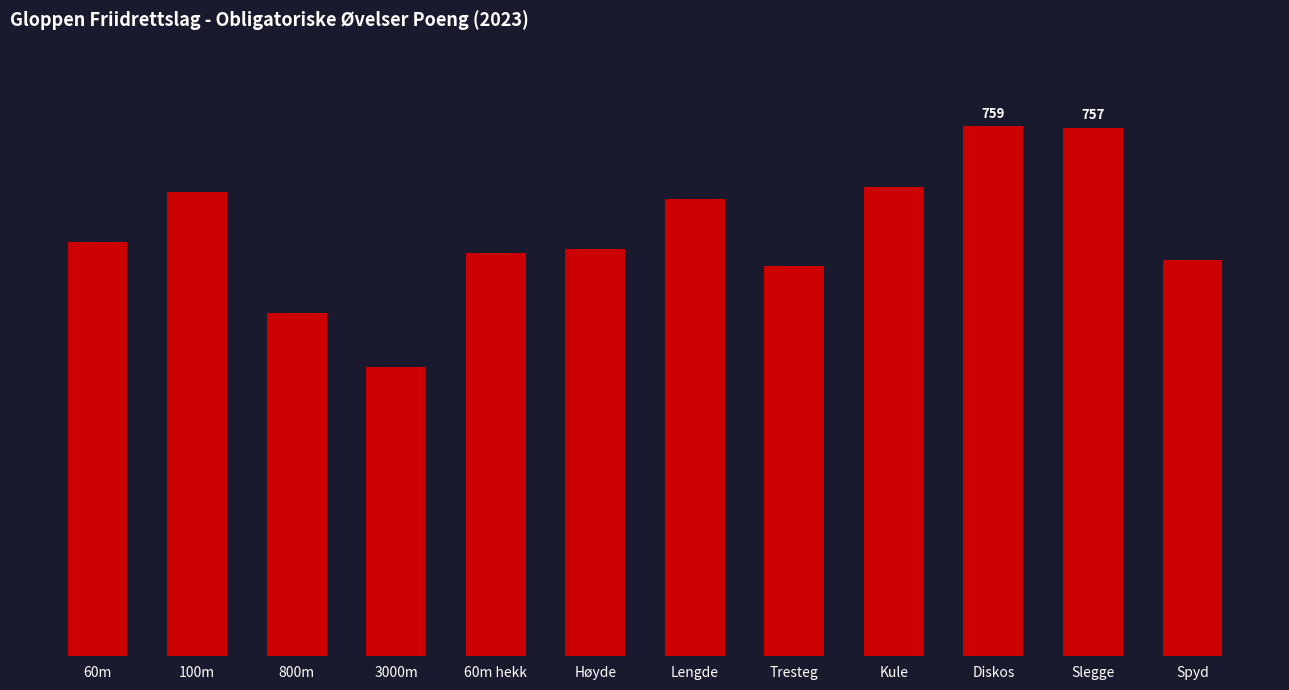

Reading left to right, extract all data points from this chart.

593	665	491	414	578	583	655	559	672	759	757	567